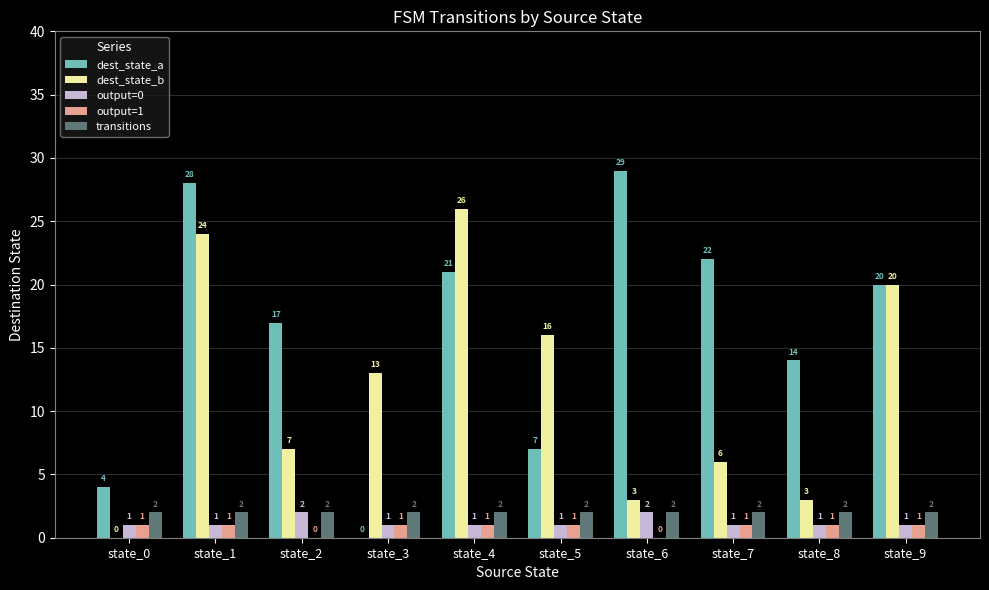

What are all the series names shown in the legend?

dest_state_a, dest_state_b, output=0, output=1, transitions